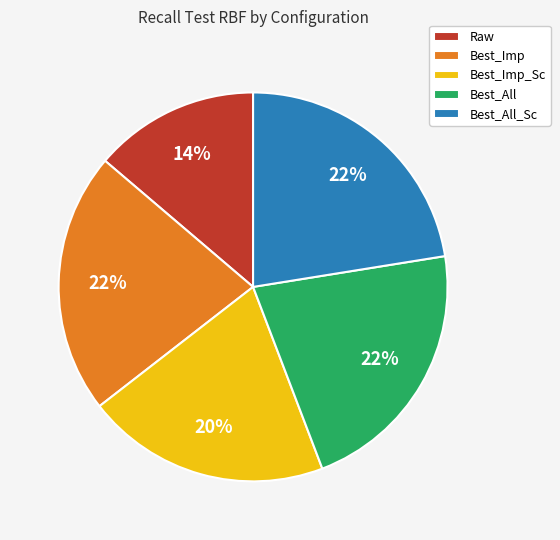

Which has a higher value, Best_Imp_Sc or Best_All_Sc?

Best_All_Sc